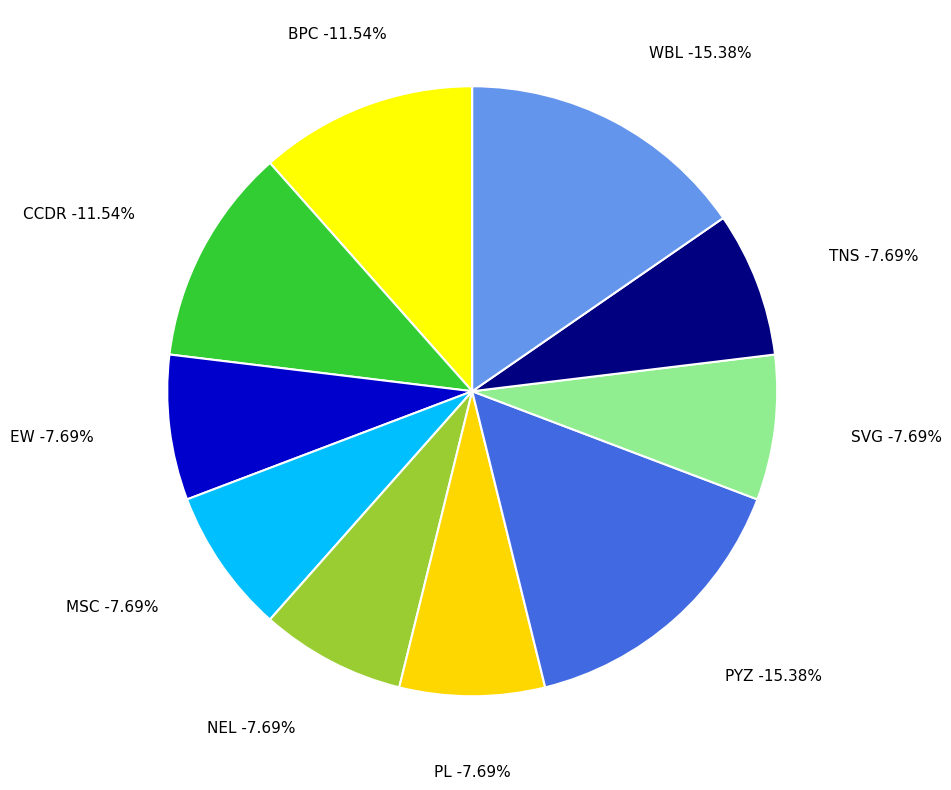

Rank the categories by value from highest to lowest.

PYZ, WBL, BPC, CCDR, EW, MSC, NEL, PL, SVG, TNS